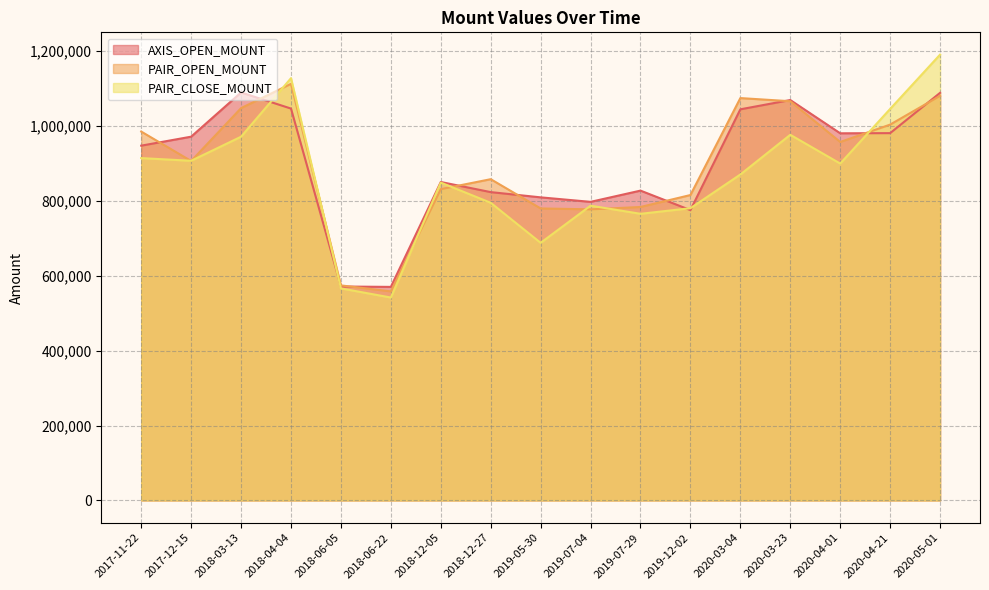

What value does the AXIS_OPEN_MOUNT series have at 2018-03-13, to the nearest 10?

1089000